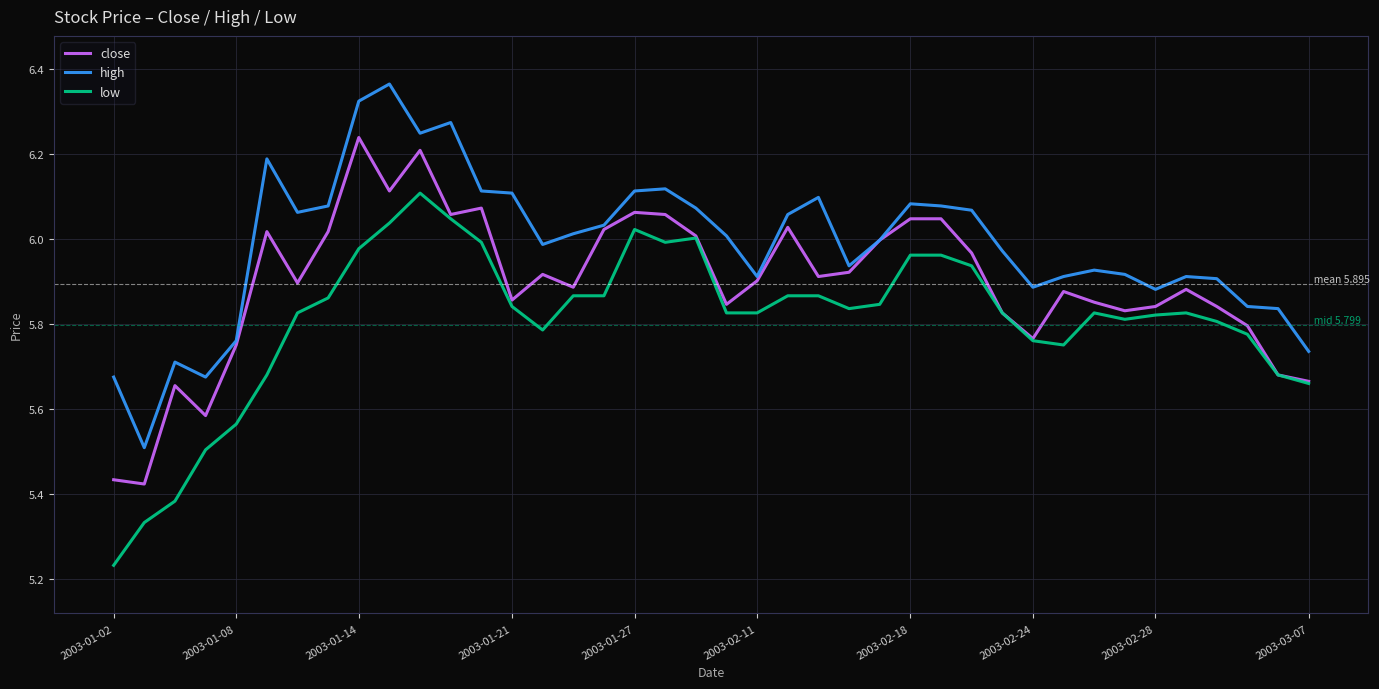

Rank the series by their maximum value, from highest to lowest.

high, close, low